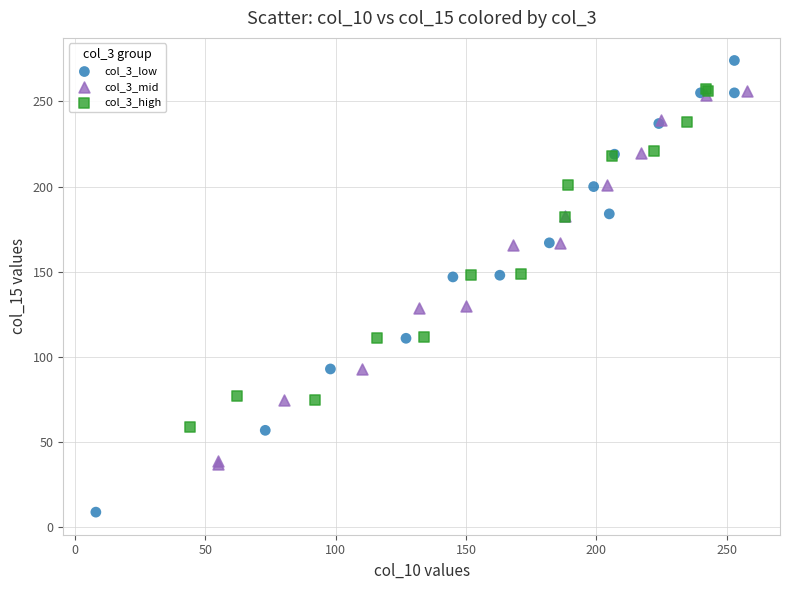

Which series has the largest Y range (max minus min)?

col_3_low